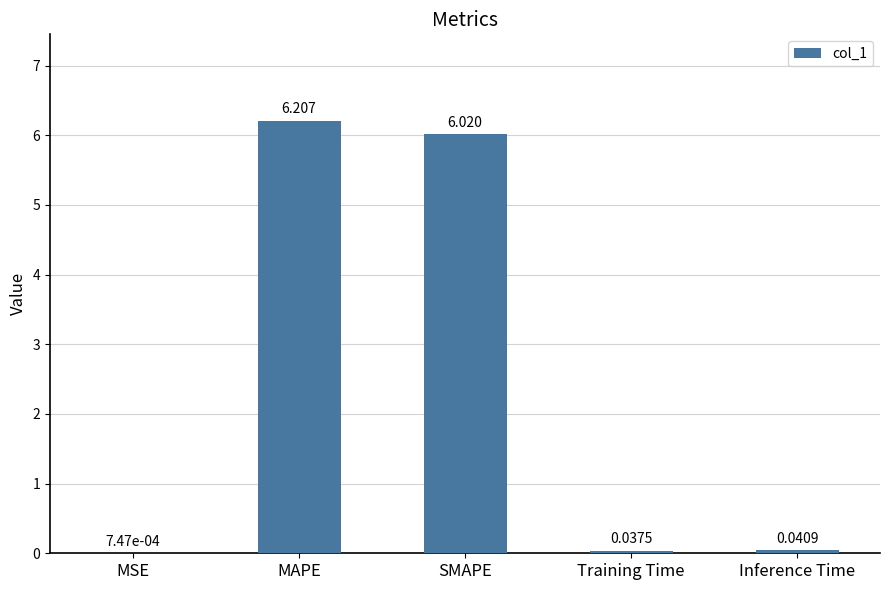

Between MSE and Training Time, which is larger?

Training Time